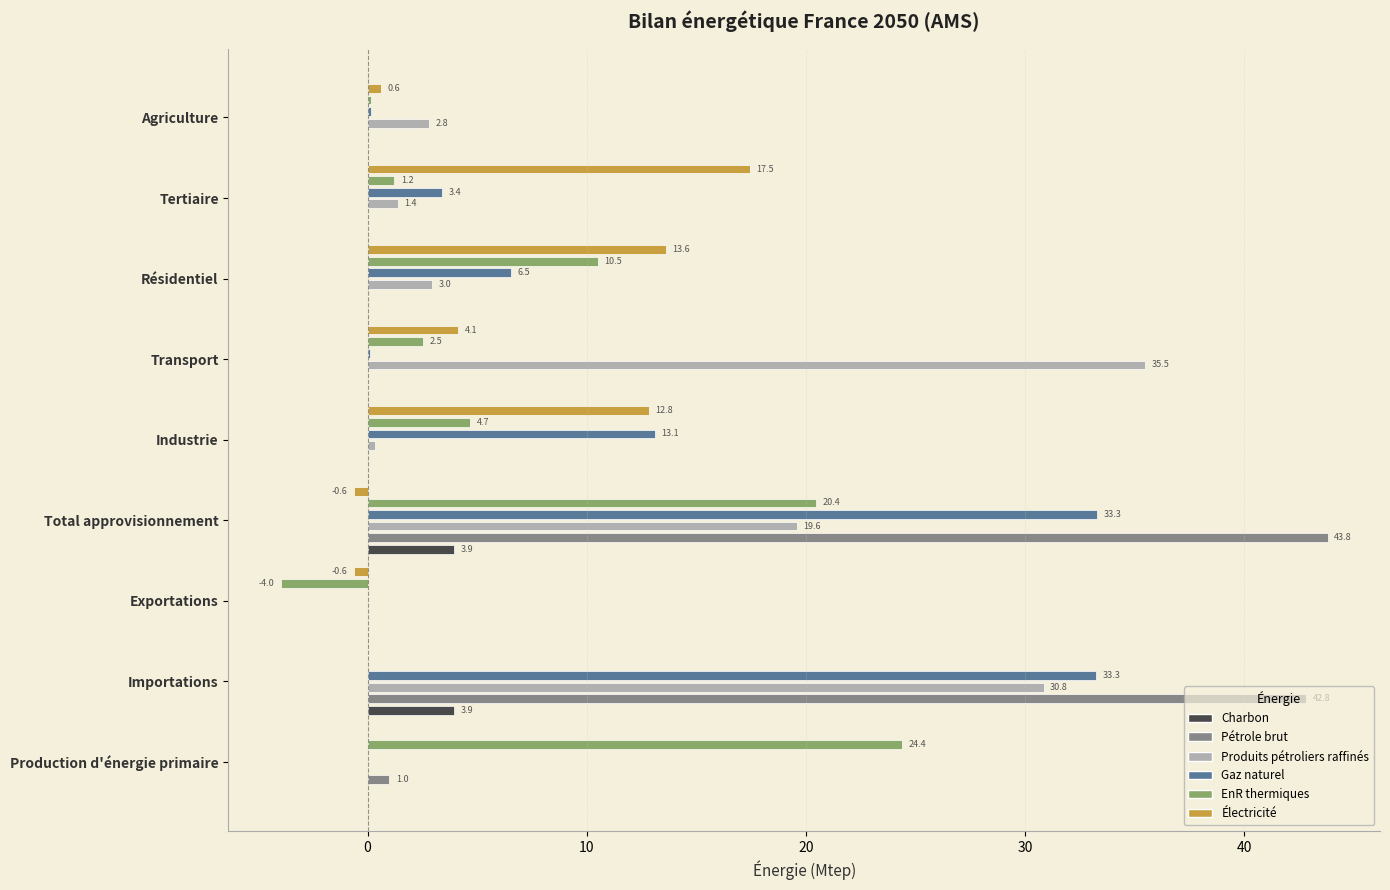

List the series in order of their peak value, lowest first.

Charbon, Électricité, EnR thermiques, Gaz naturel, Produits pétroliers raffinés, Pétrole brut